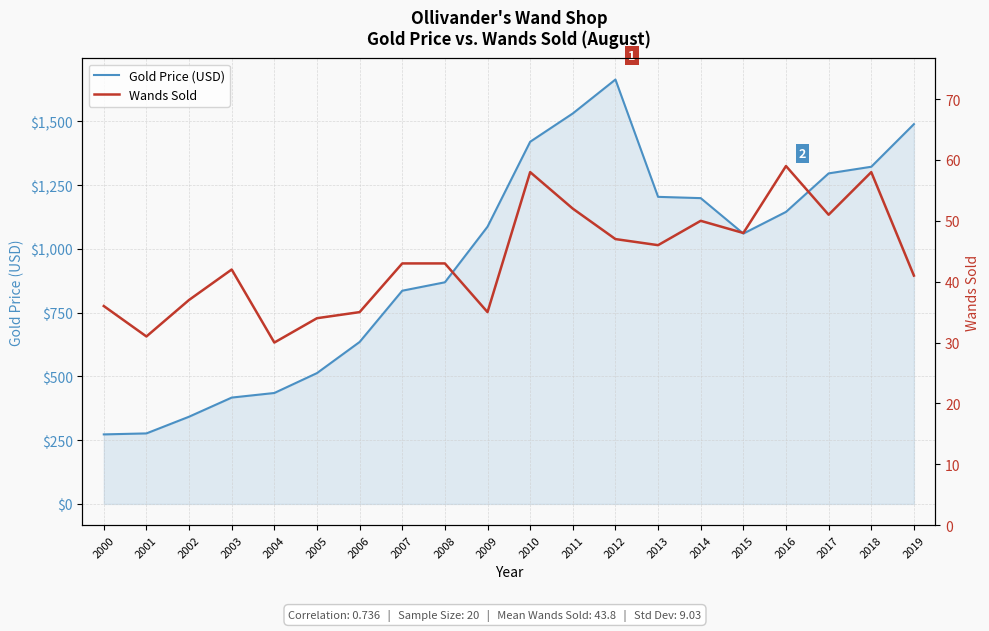

True or false: Gold Price (USD) and Wands Sold cross at least once.

False